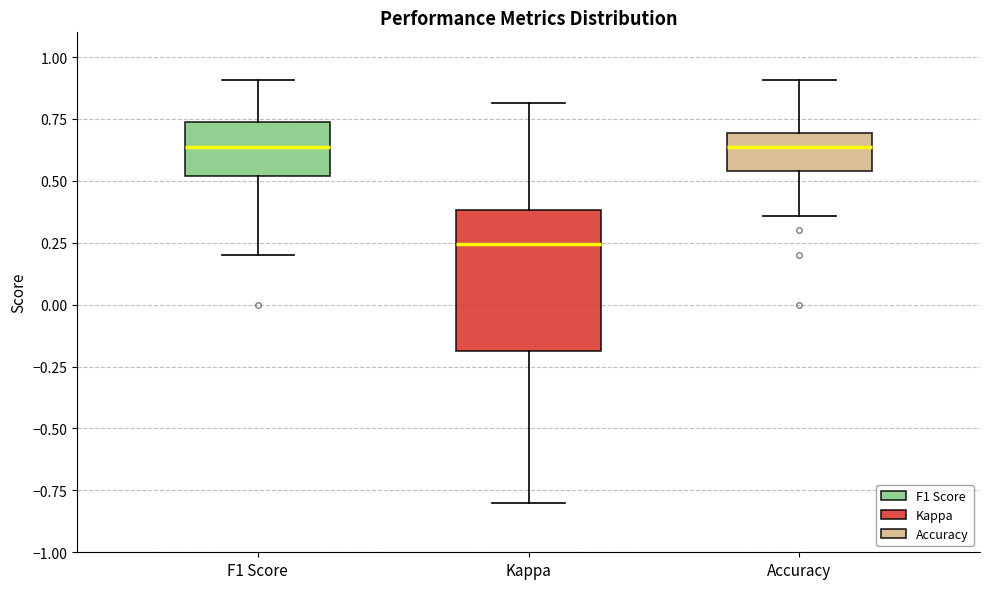

Where does the median line of the box for Accuracy sit on the y-axis? The values are not printed on the chart, so give them approximately, as read against the axis.

0.65